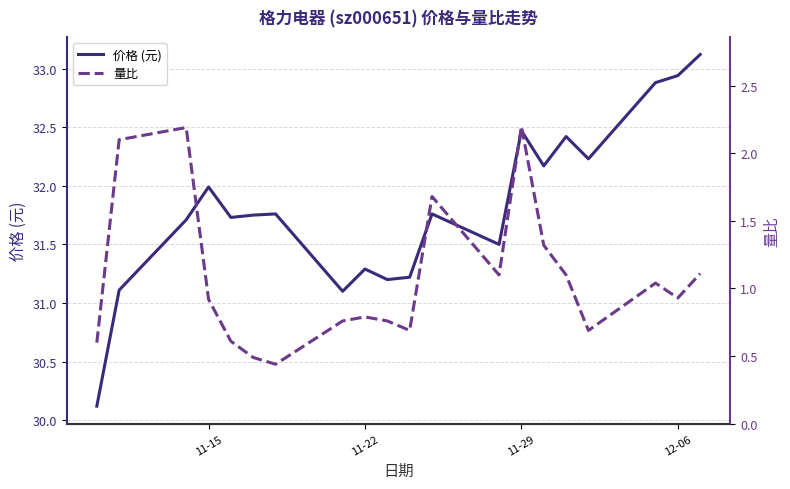

How many interior local peaks does the 价格 (元) series have?

6